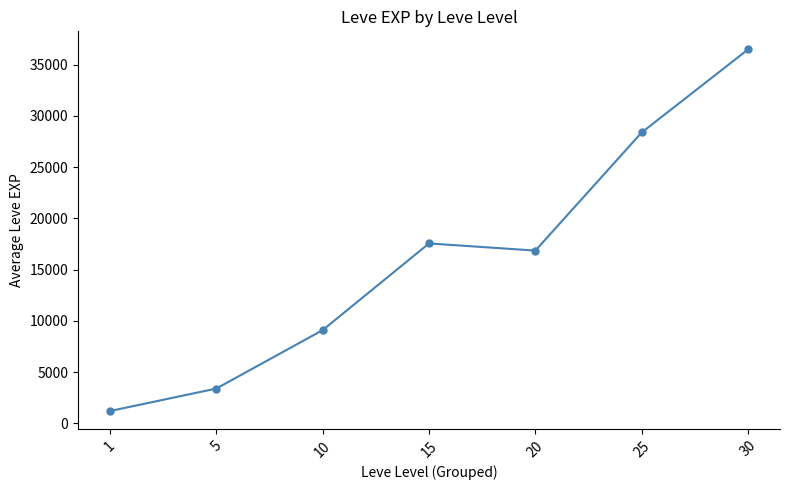

How many interior local peaks (higher than both neighbors) does the data have?

1